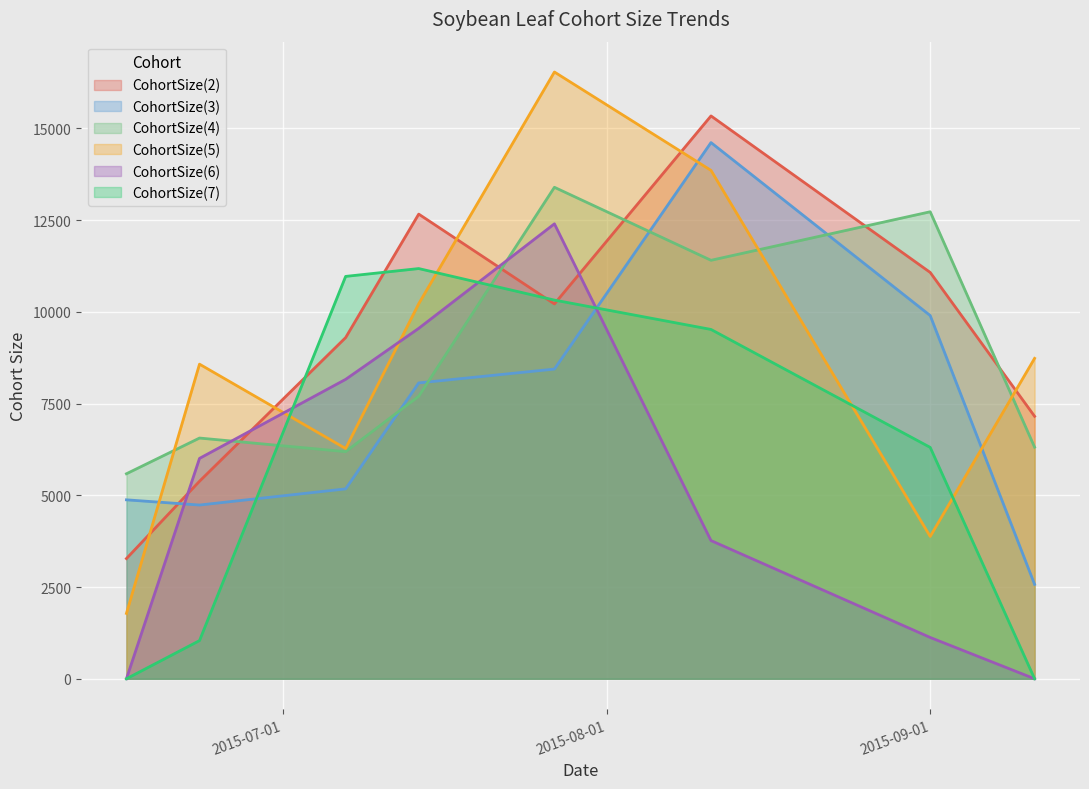

At which category is the sum across all series the highest?

2015-07-27